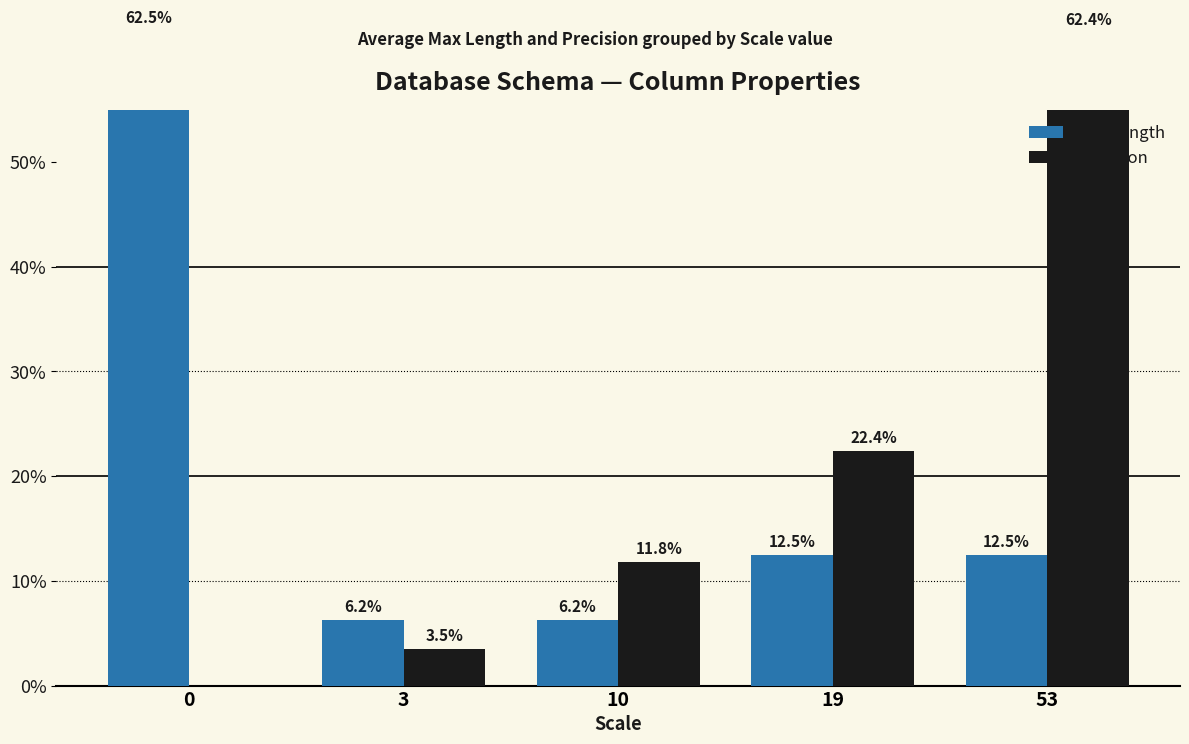

What is the sum of all Precision values?

100.0